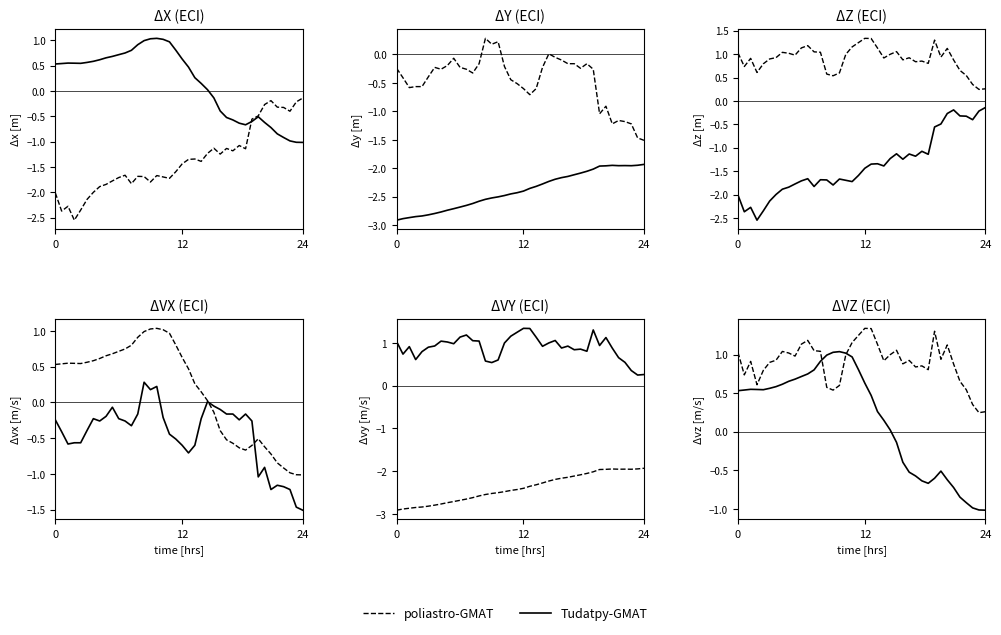

Rank the series by their average value, from lowest to highest.

Tudatpy-GMAT, poliastro-GMAT